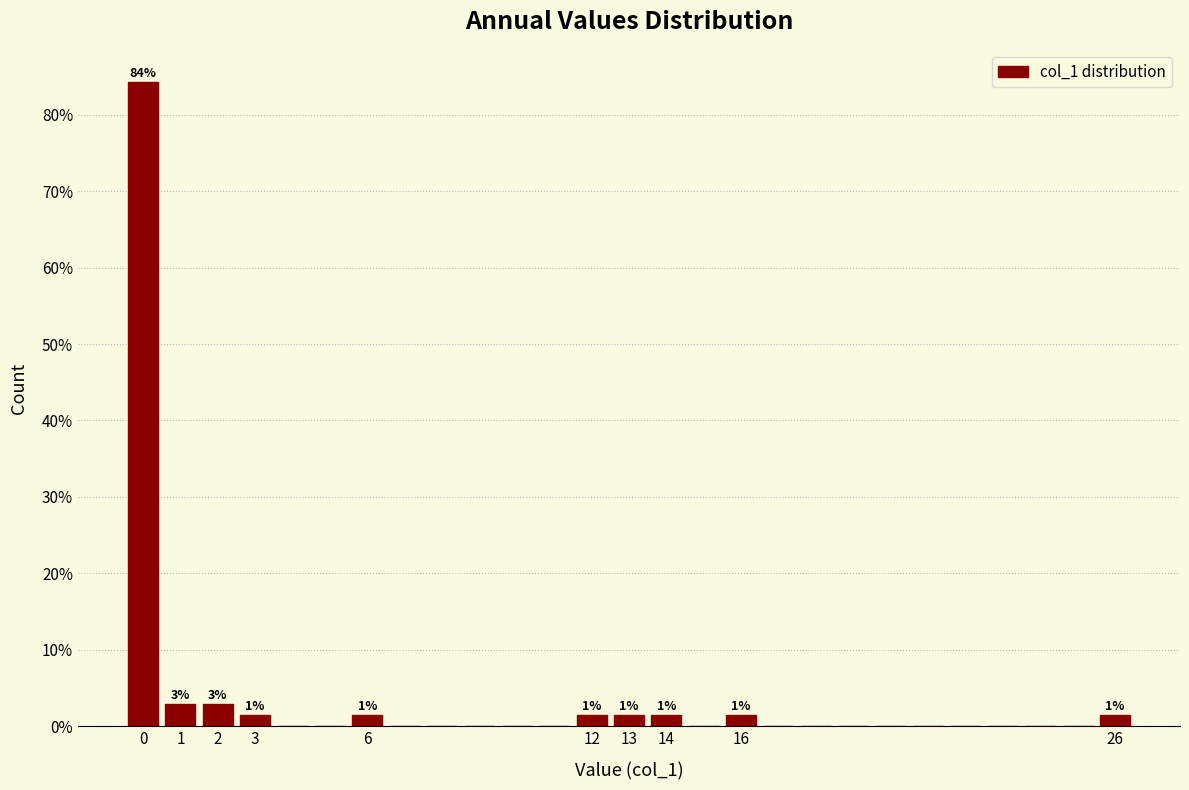

Which range on the x-axis has the tallest bar?

-0.5 to 0.5